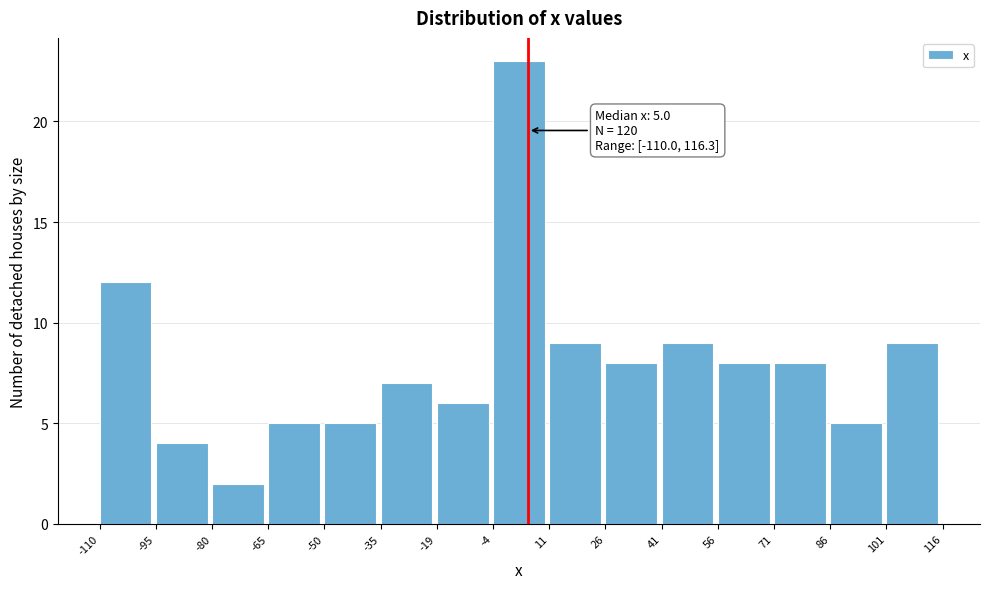

Over which range of the x-axis is the bar tallest?

-4 to 11